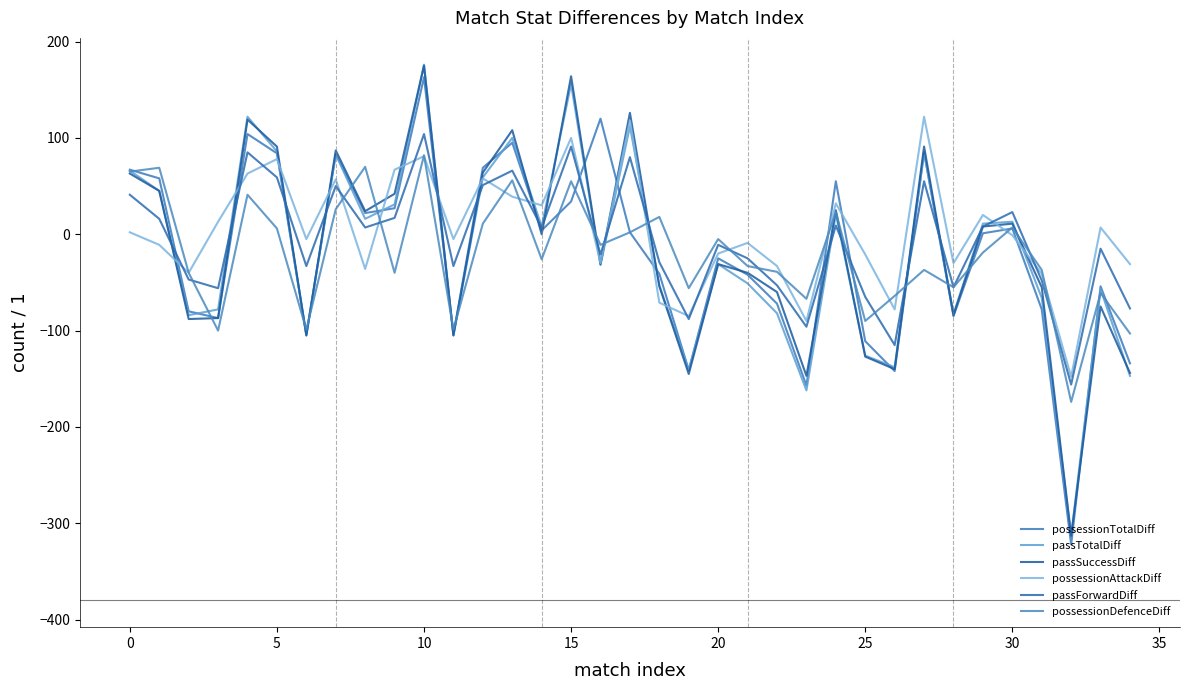

How many categories are shown in the chart?

35